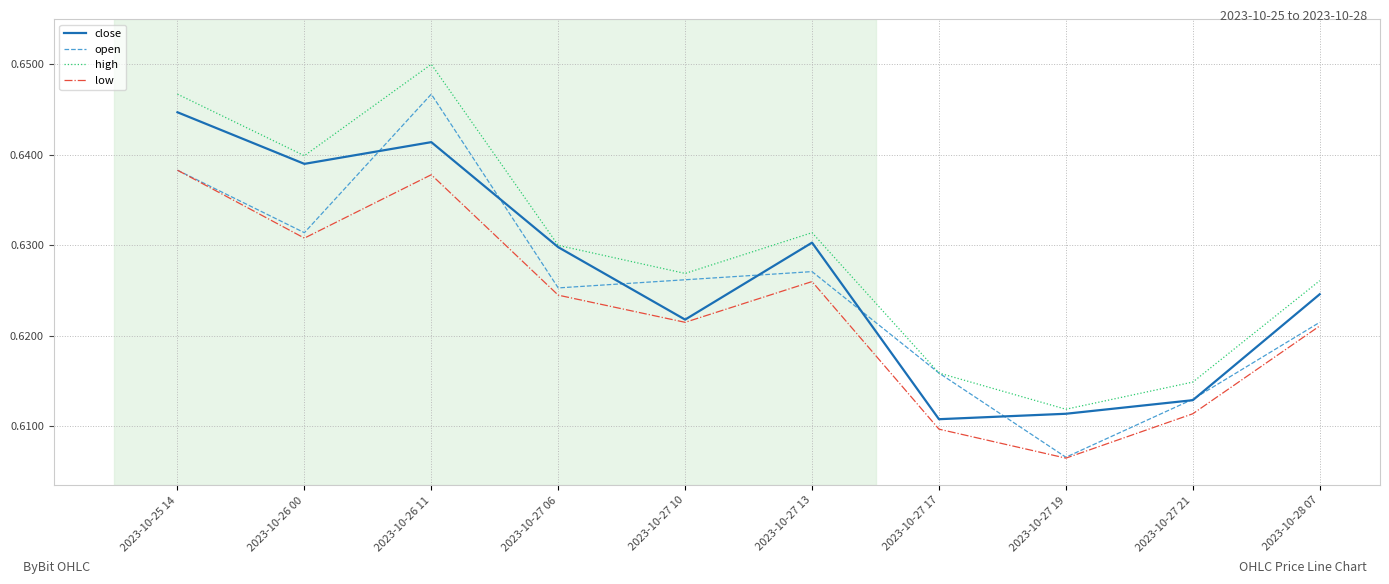

Rank the categories by close value from highest to lowest.

2023-10-25 14, 2023-10-26 11, 2023-10-26 00, 2023-10-27 13, 2023-10-27 06, 2023-10-28 07, 2023-10-27 10, 2023-10-27 21, 2023-10-27 19, 2023-10-27 17